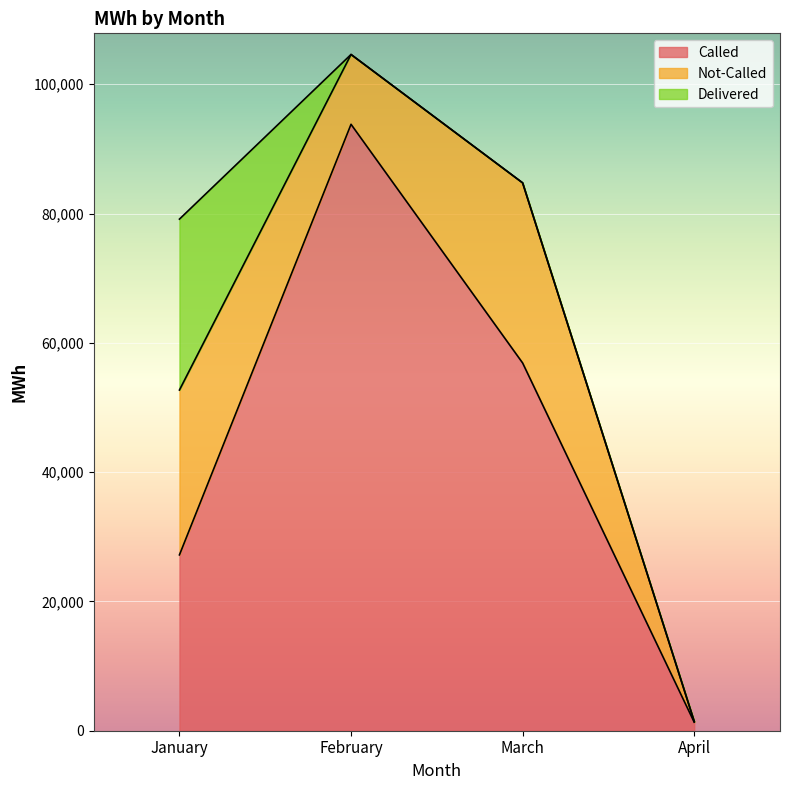

What is the spread (max minus min) of values at February?

93800